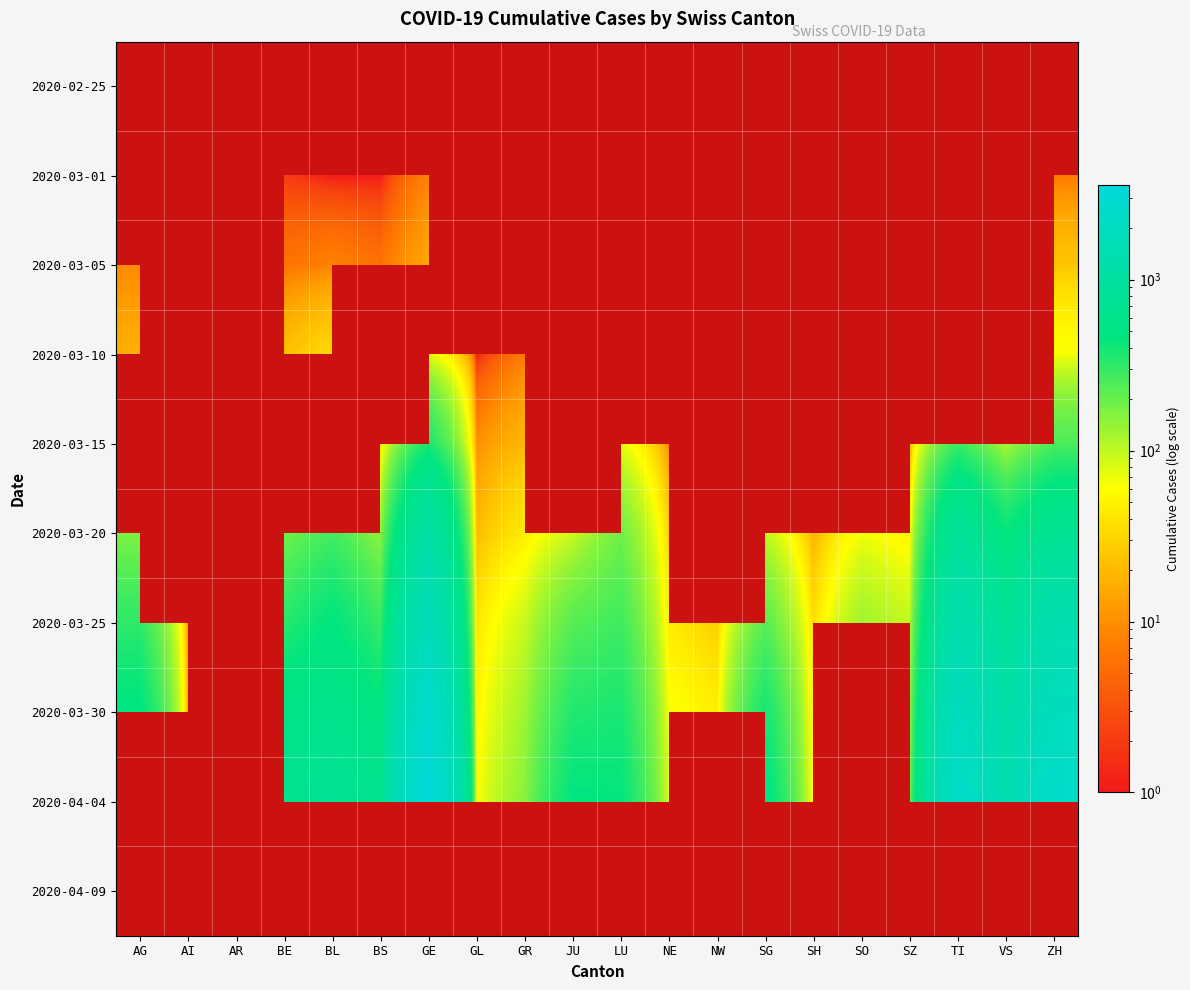

The value of 2020-03-30 at GE is 2673.0. True or false?

True